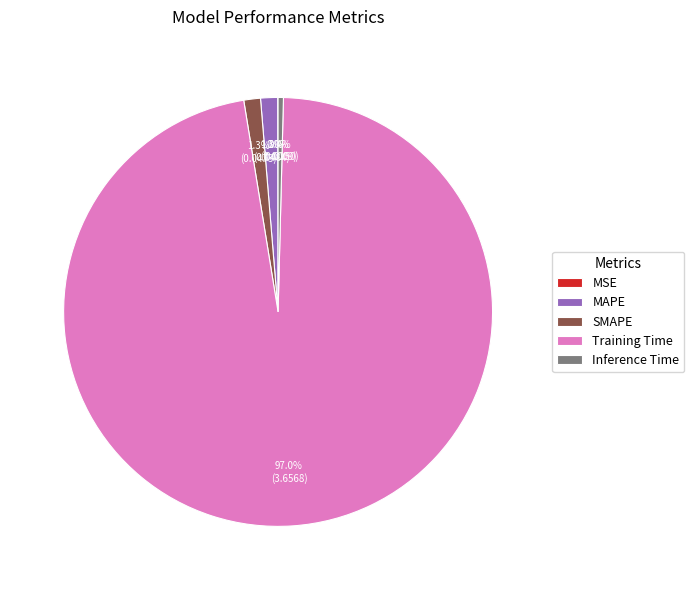

True or false: SMAPE accounts for 1% of the total.

True